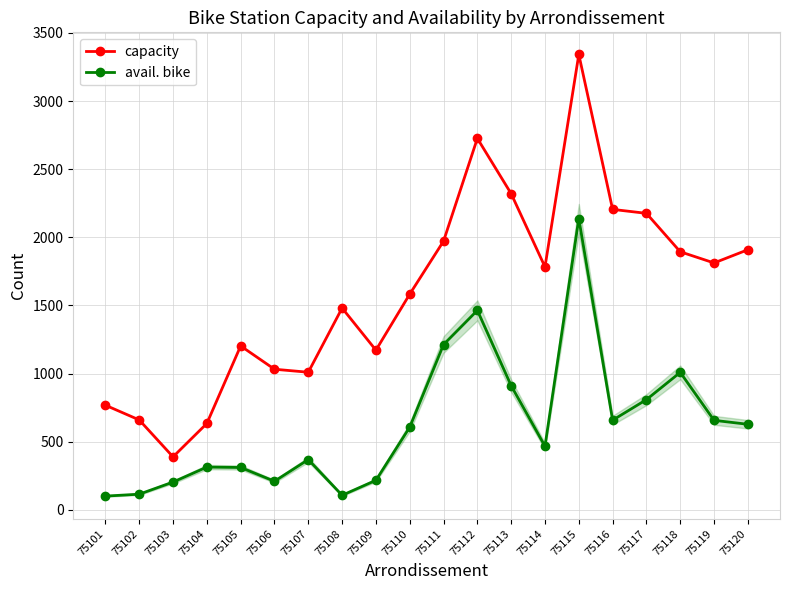

What value does the capacity series have at 75101?

768